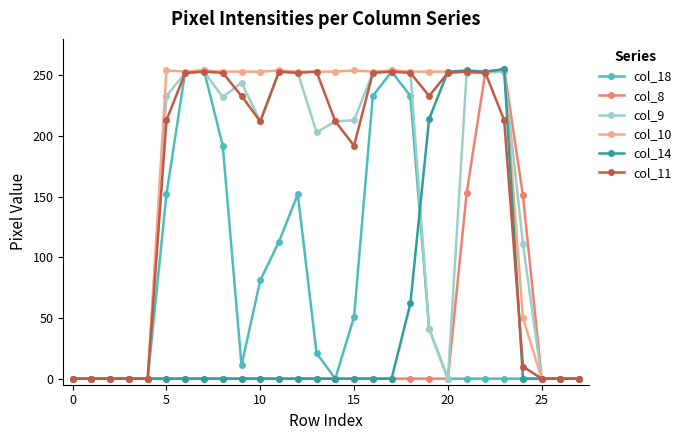

True or false: col_10 and col_18 cross at least once.

False